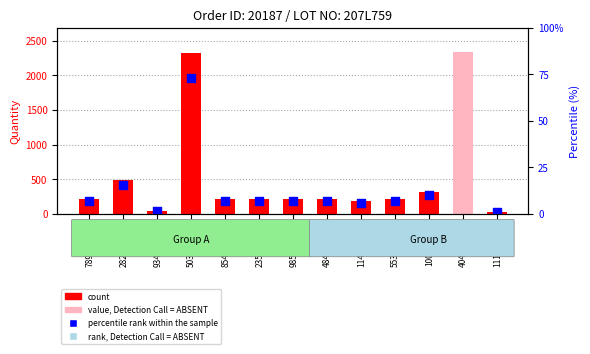

What is the change in value from 484B767_2 to 114B632_2?

-31